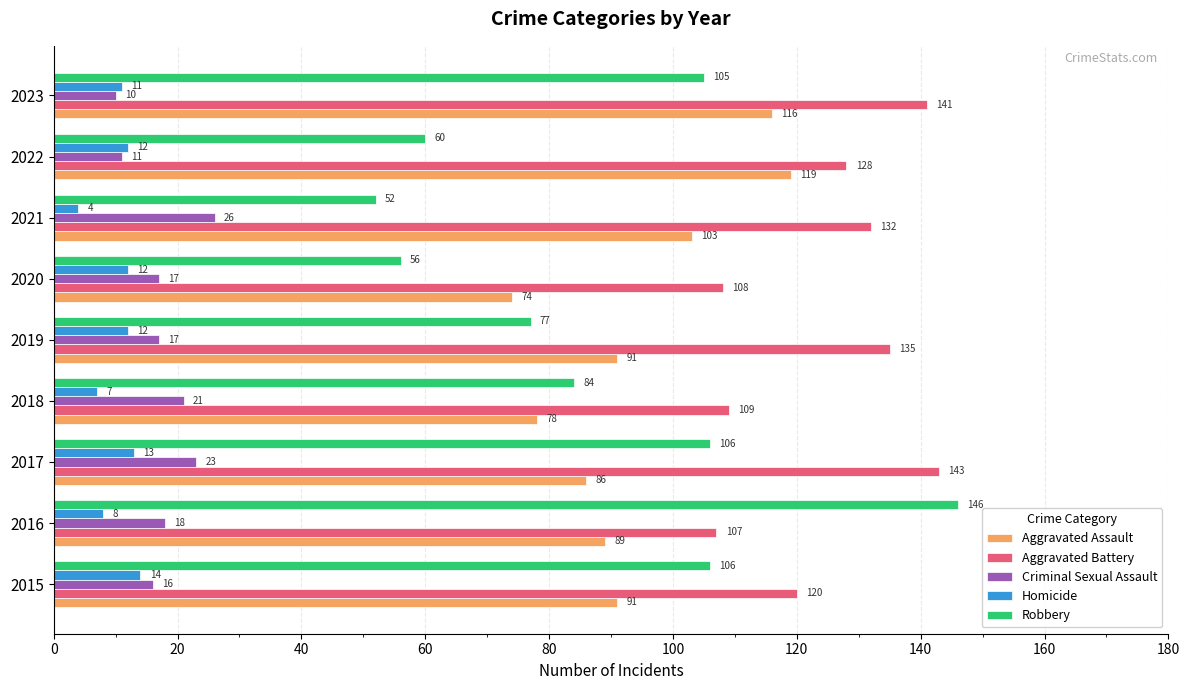

Between 2015 and 2017, which series saw the biggest shift?

Aggravated Battery